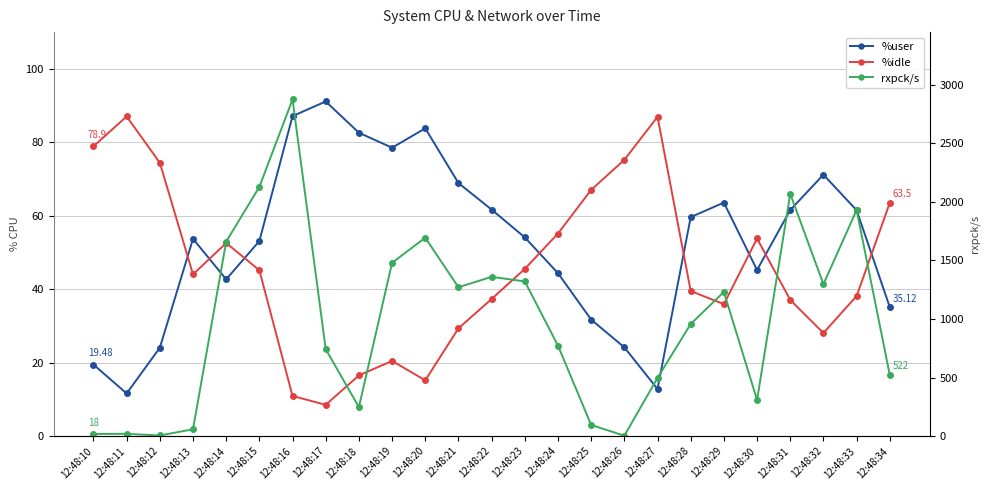

What is the highest value of the %user series?

91.1